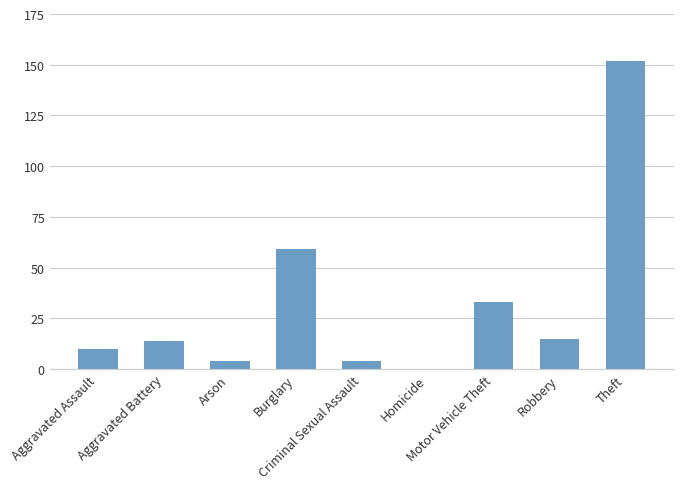

Is it true that the value at Robbery is 15?

True